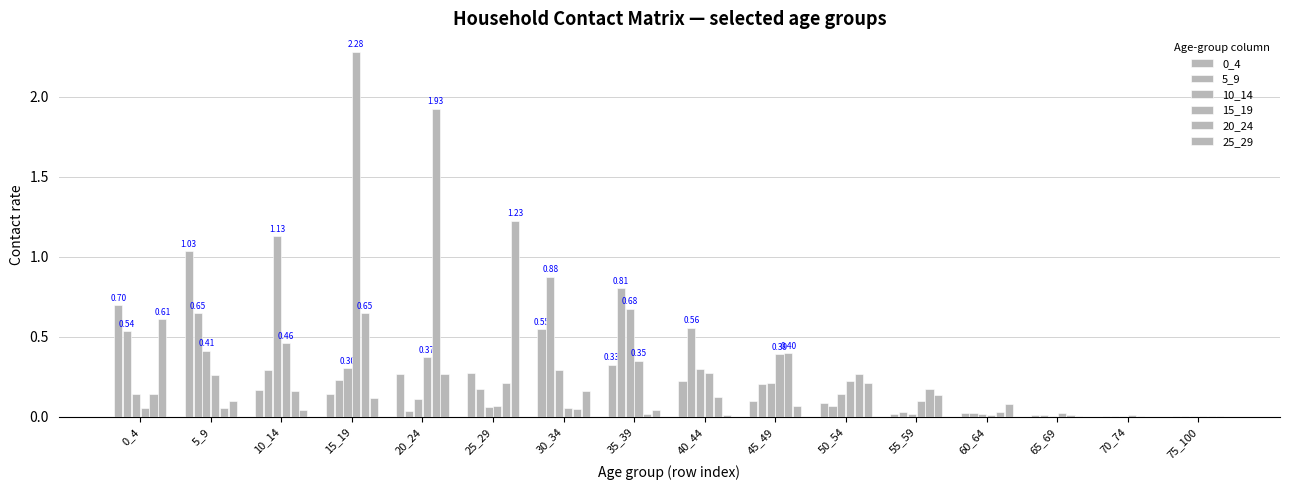

What is the value of the 10_14 bar at the 11th from the left?

0.1